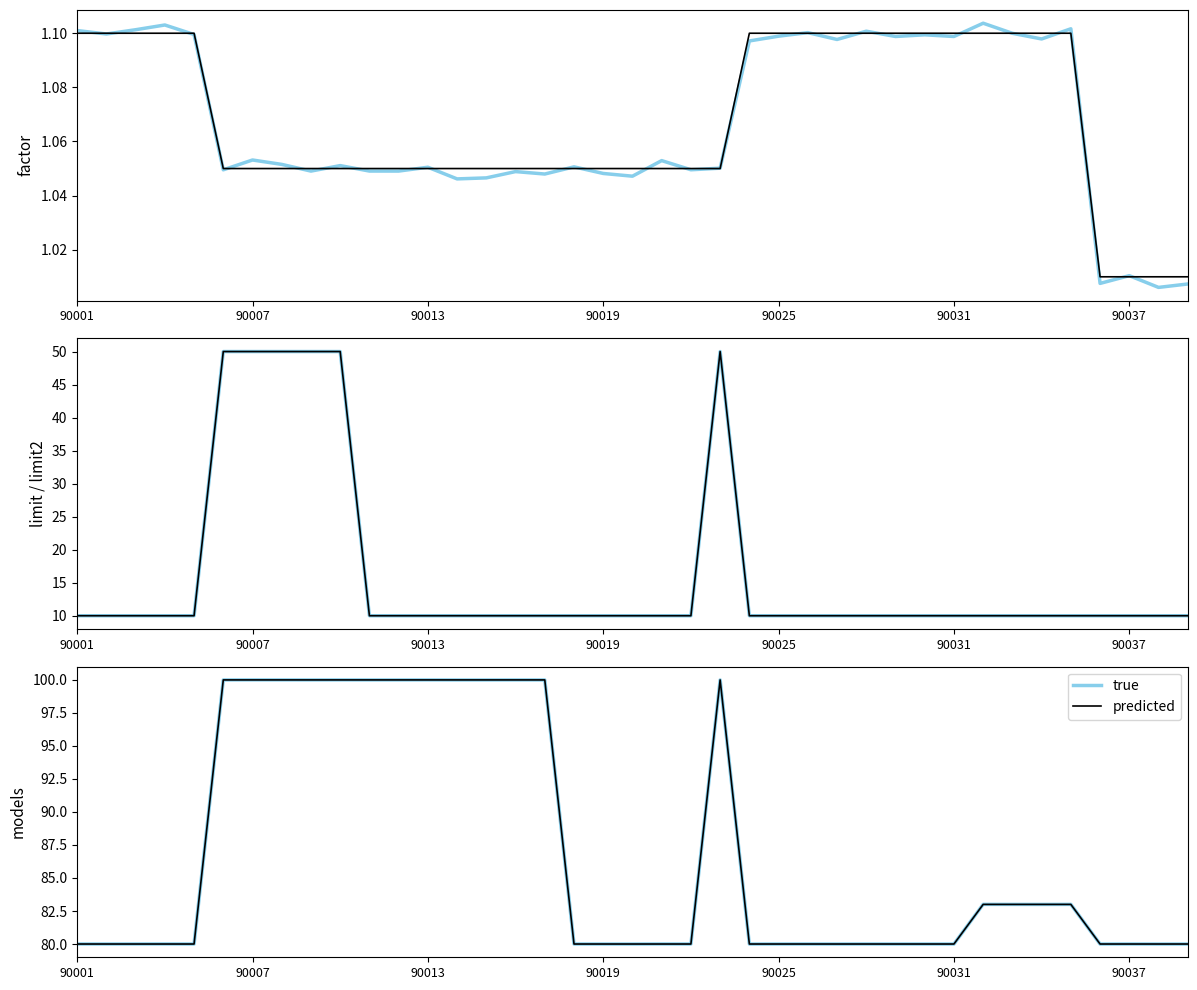

What is the total value across all series at 32?

166.0